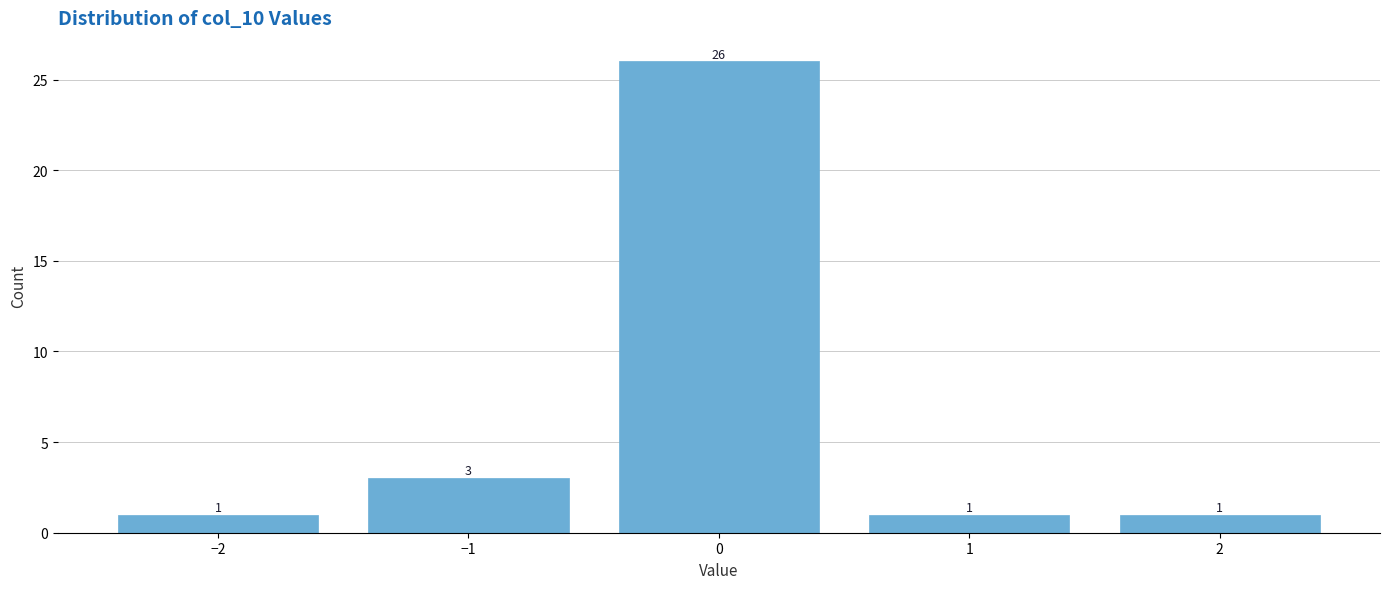

Reading right to left, what are all the values shown in this chart?

1	1	26	3	1